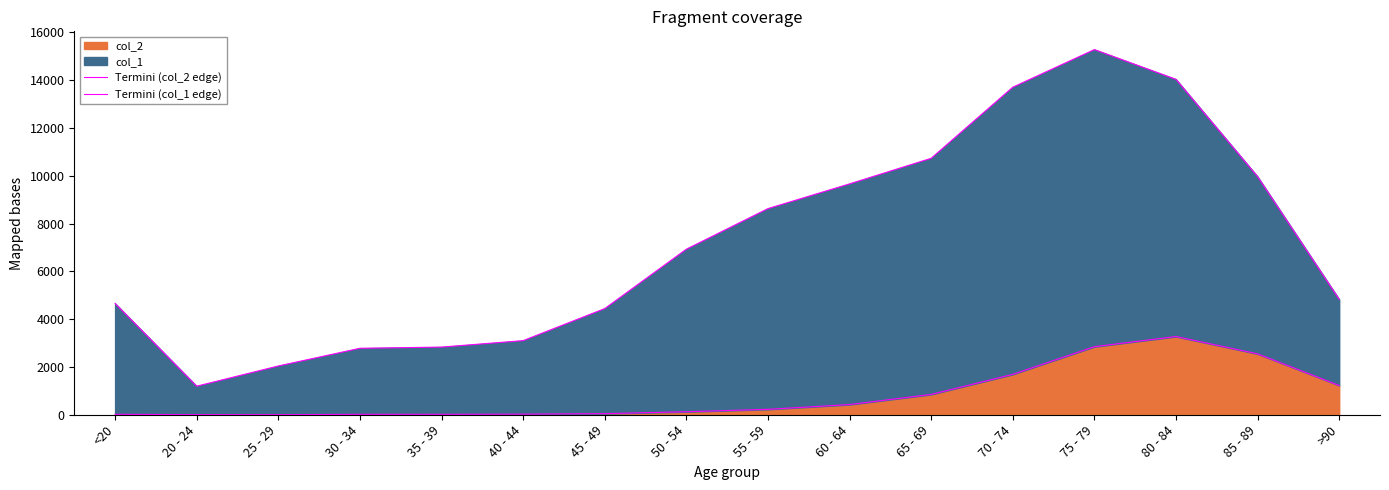

What is the label of the 3rd point from the left?

25 - 29